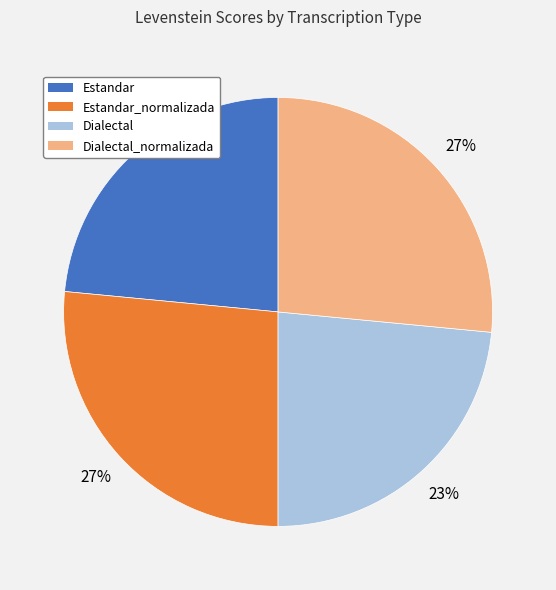

The Estandar_normalizada slice represents 14% of the pie. True or false?

False